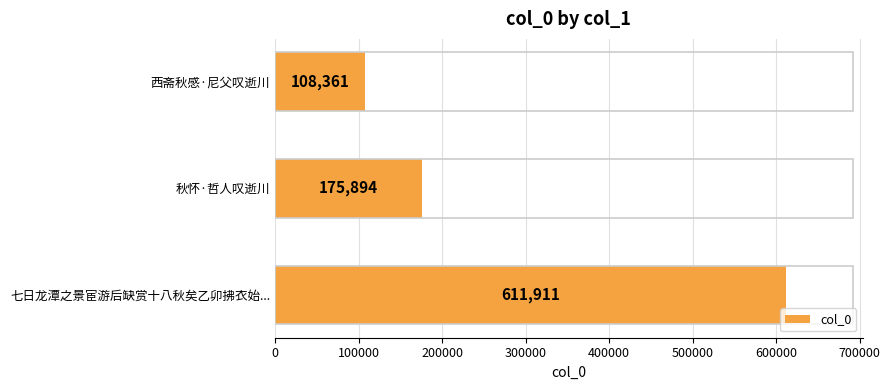

How many distinct data groups are displayed?

1